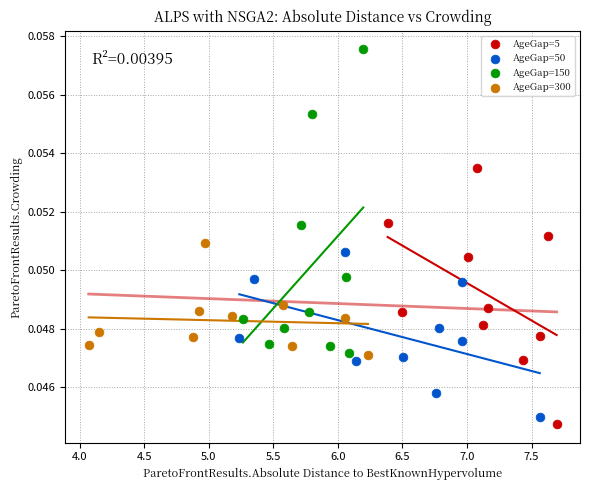

Which series contains the highest Y value?

AgeGap=150